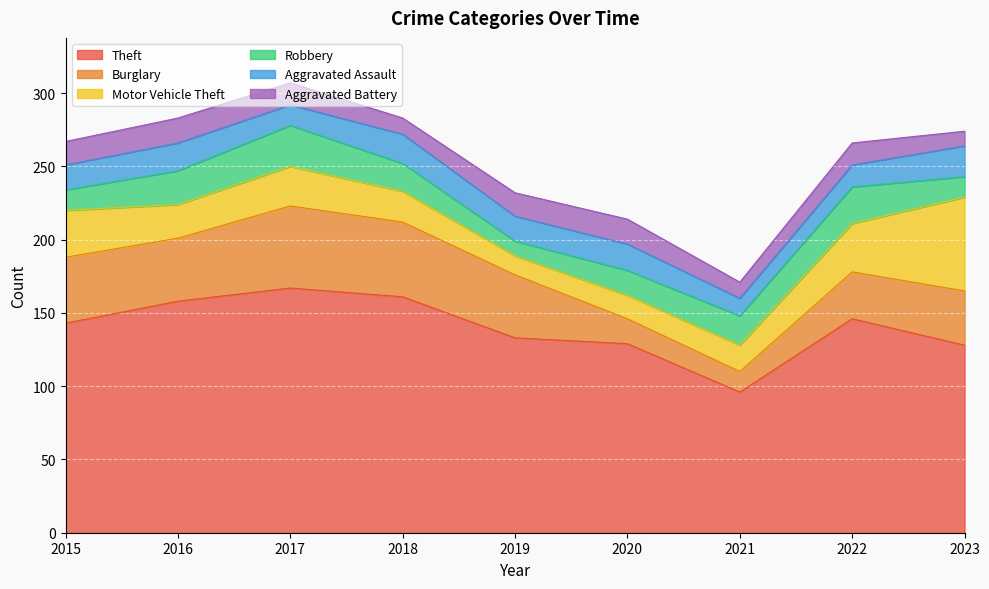

What is the value of the Burglary point at the 8th from the left?

32